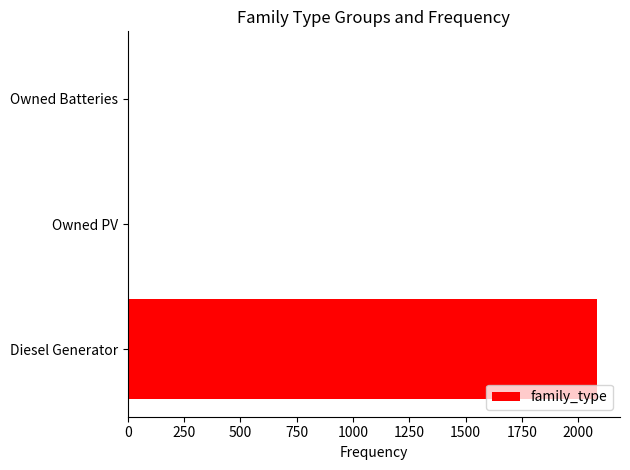

Count the number of categories in the chart.

3